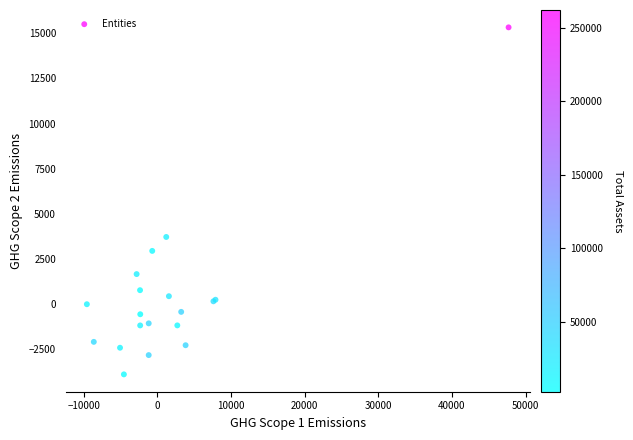

What Y value in the scatter plot is closest to 5708?

3704.6